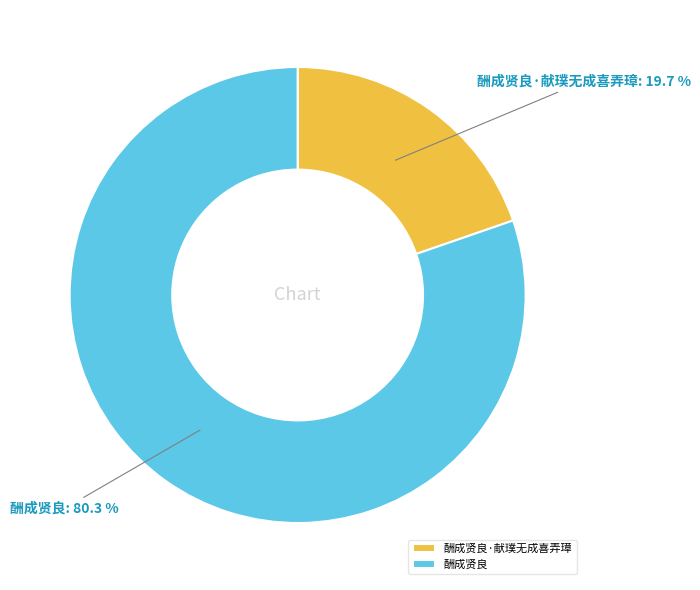

Do 酬成贤良·献璞无成喜弄璋 and 酬成贤良 together represent more than half of the pie?

Yes